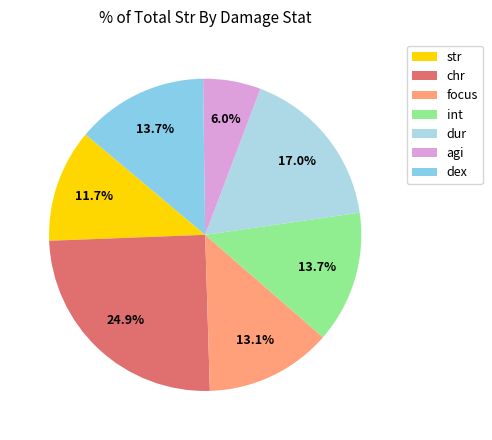

Count the number of slices in the pie.

7